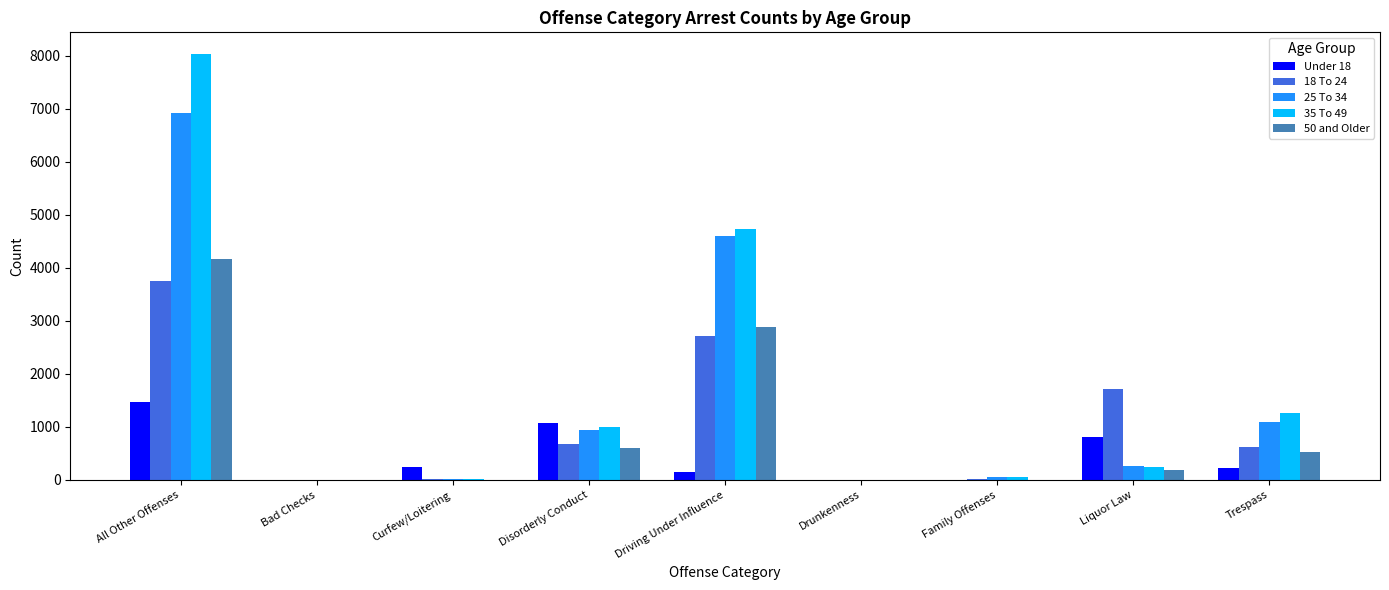

Is the value of 50 and Older at Disorderly Conduct greater than the value of Under 18 at Liquor Law?

No